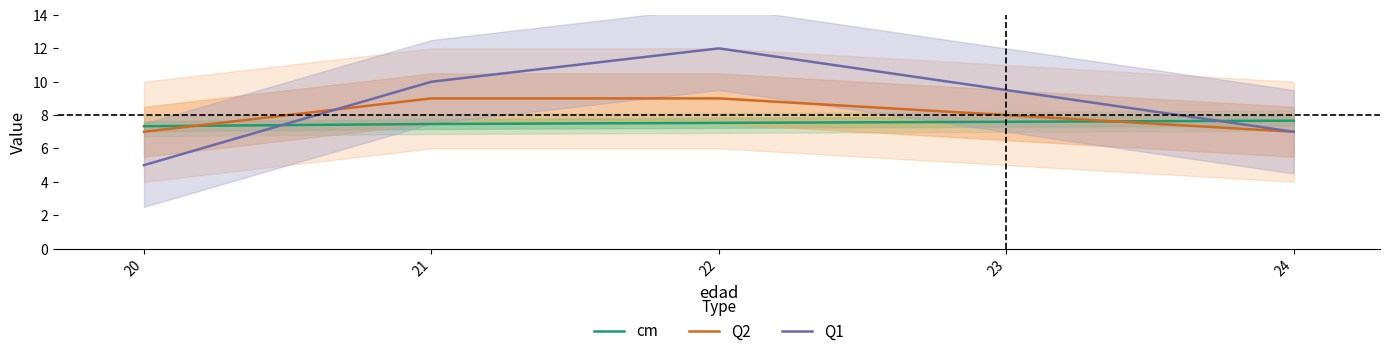

How many times do Q2 and cm cross each other?

2